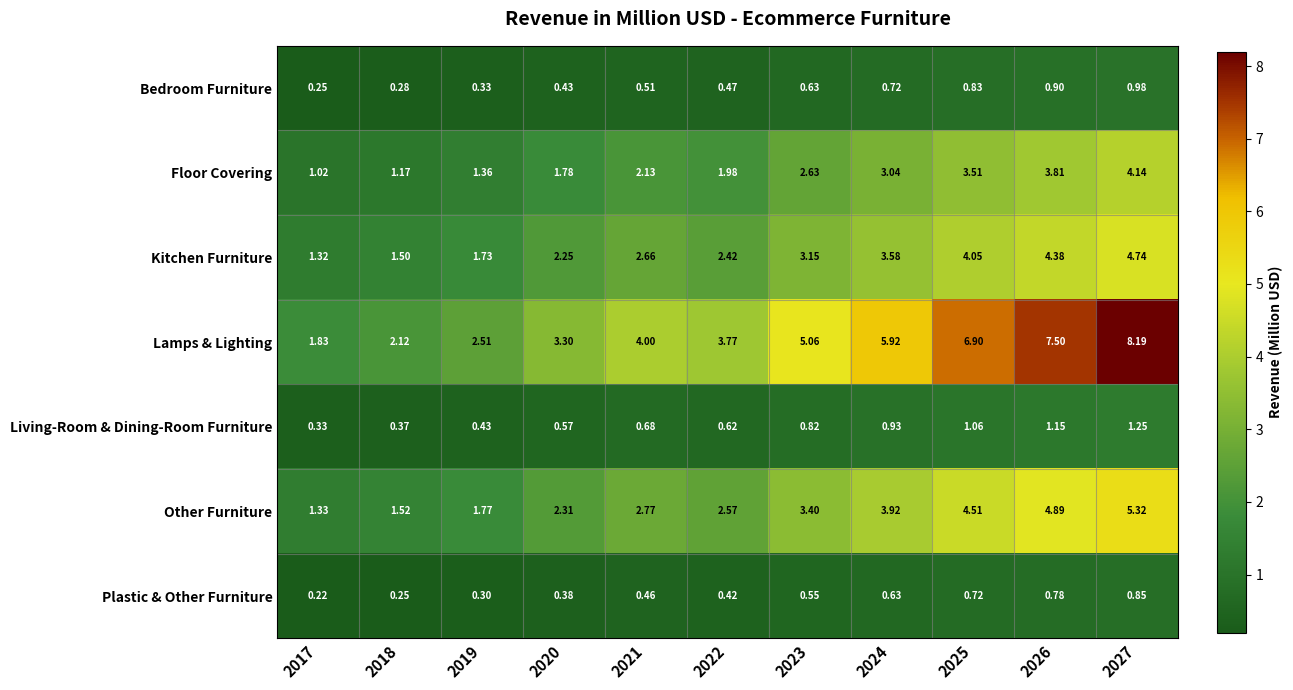

At which category is the sum across all series the highest?

2027